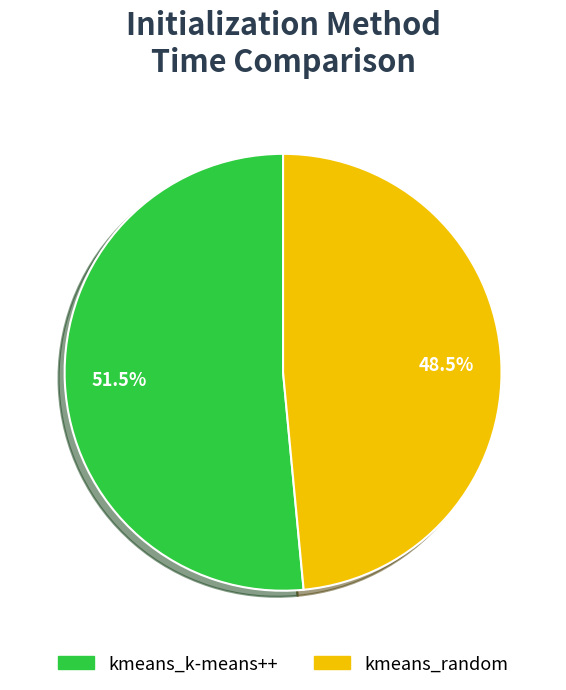

Which category has the smallest portion of the pie?

kmeans_random